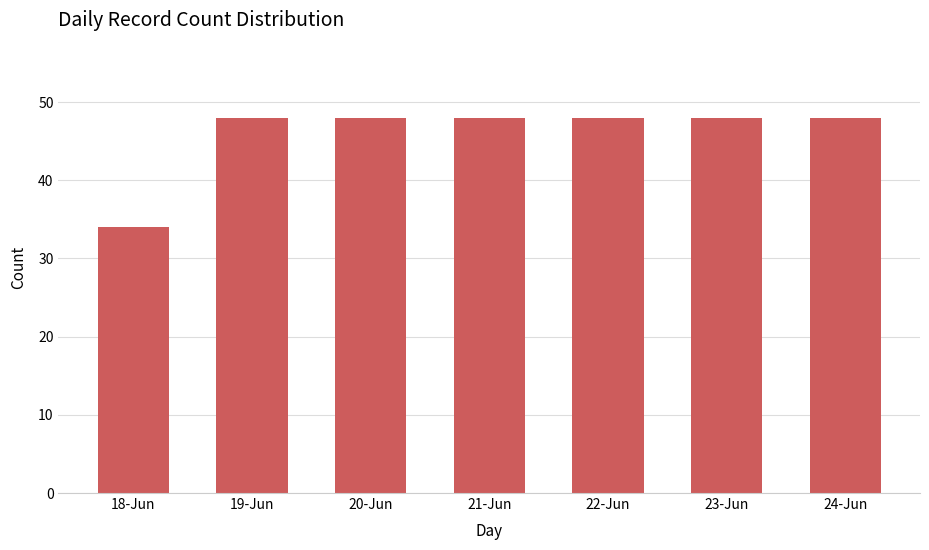

What is the label of the 1st bar from the left?

18-Jun